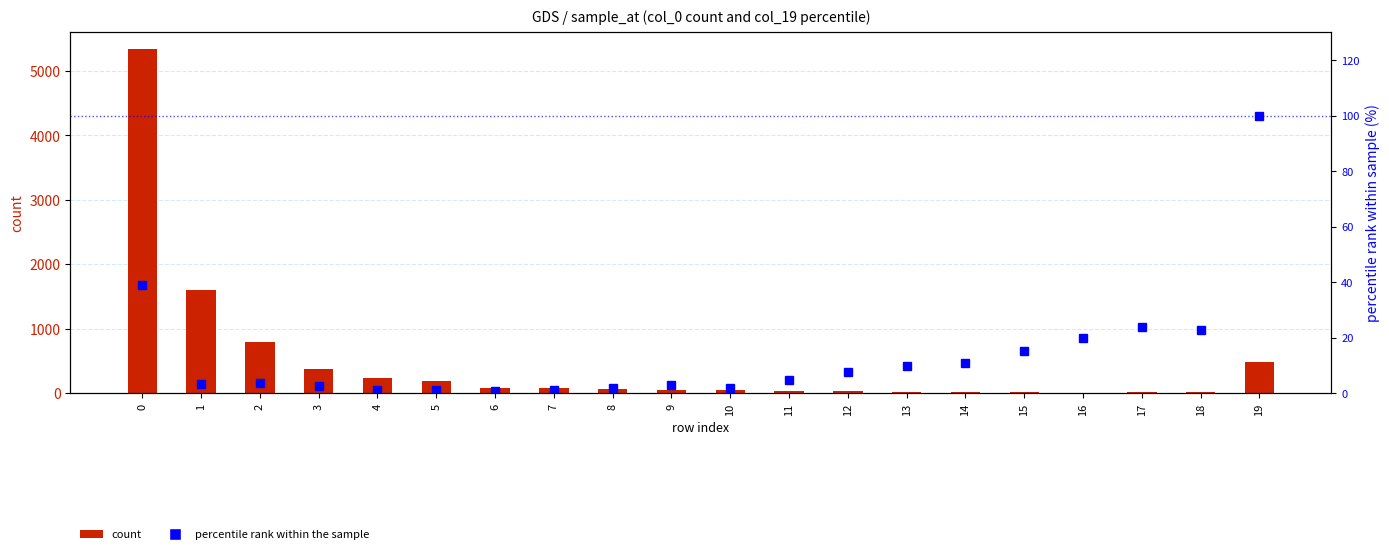

Where is col_0 (count) nearest to the value 2672?

1